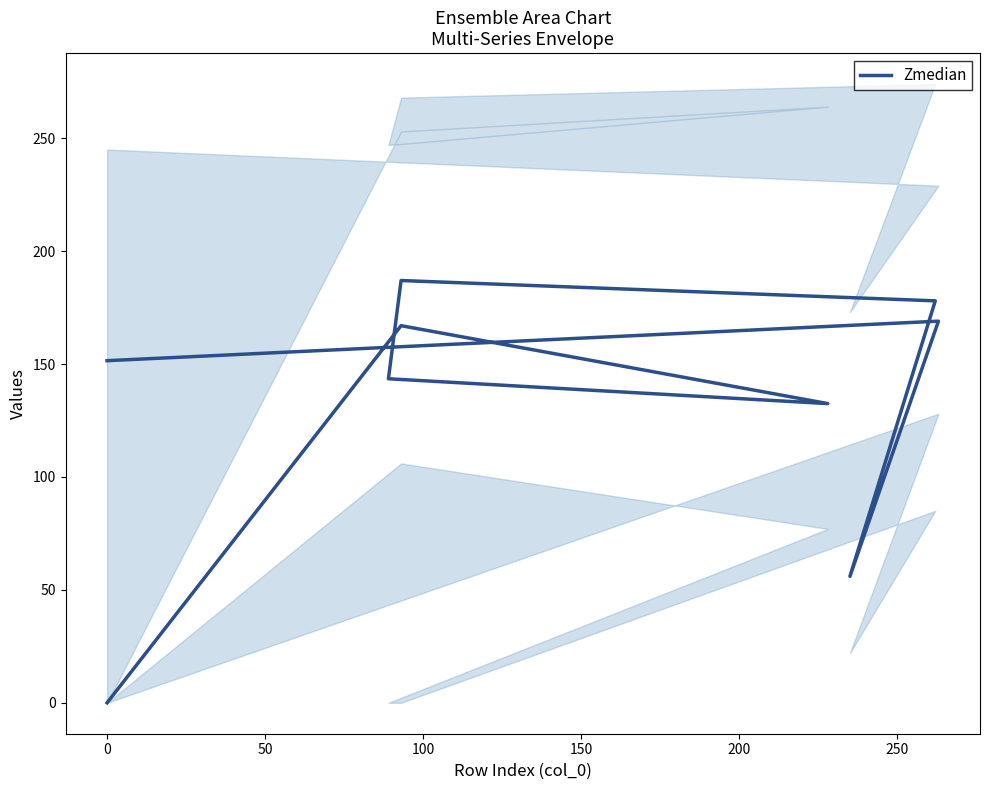

What is the difference between the second highest and minimum values?

178.0